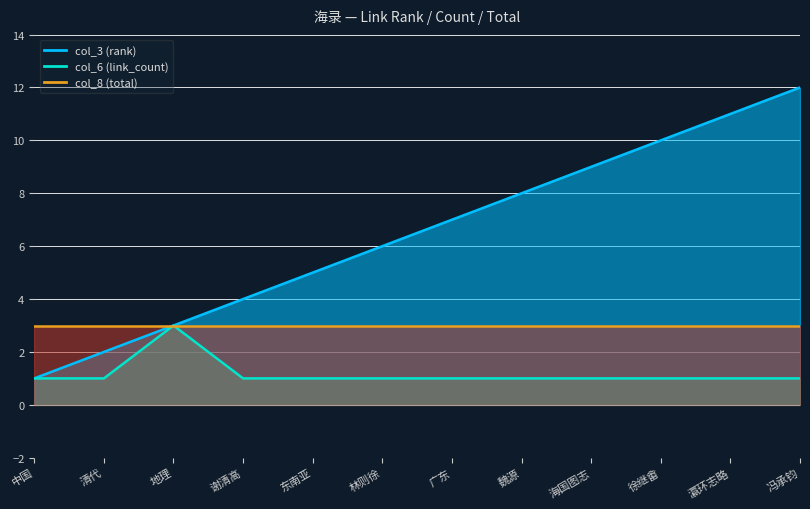

True or false: col_3 (rank) and col_6 (link_count) cross at least once.

False